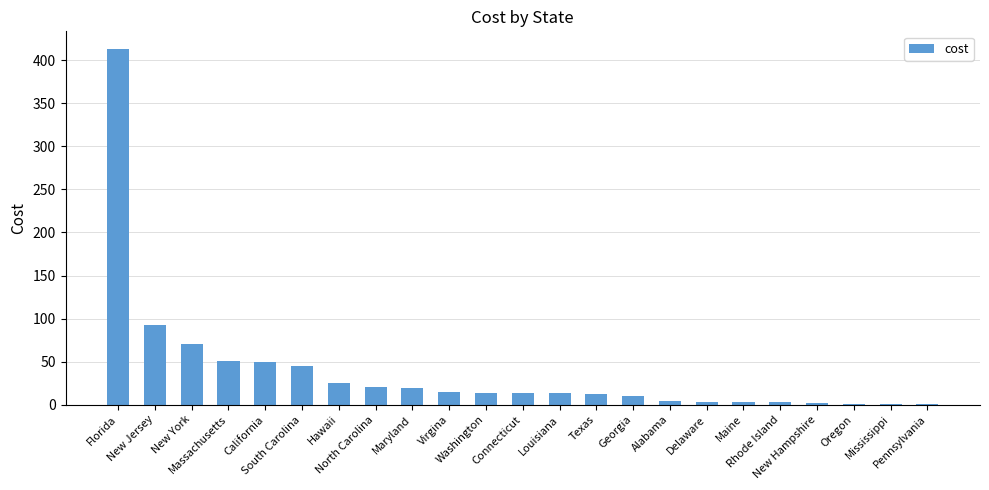

Which label corresponds to the largest value in the chart?

Florida